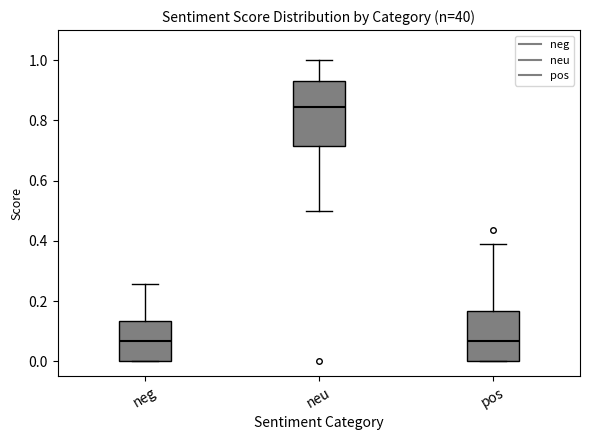

Which box is the tallest, from its lower edge to its upper edge?

neu